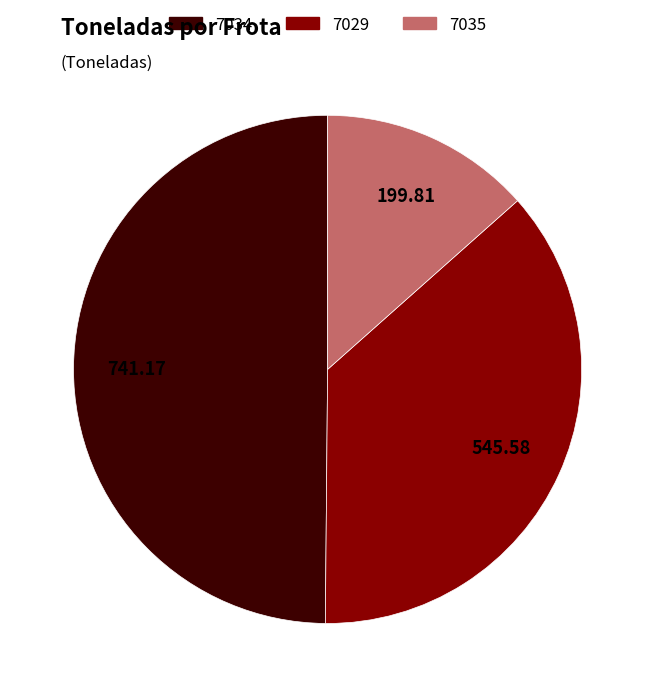

Between 7034 and 7029, which is larger?

7034